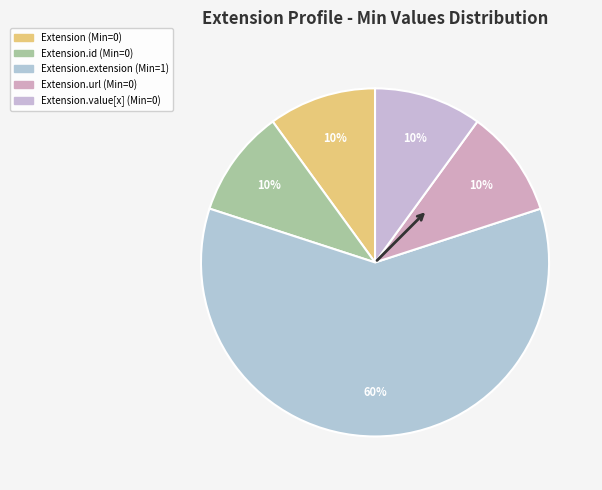

Count the number of slices in the pie.

5